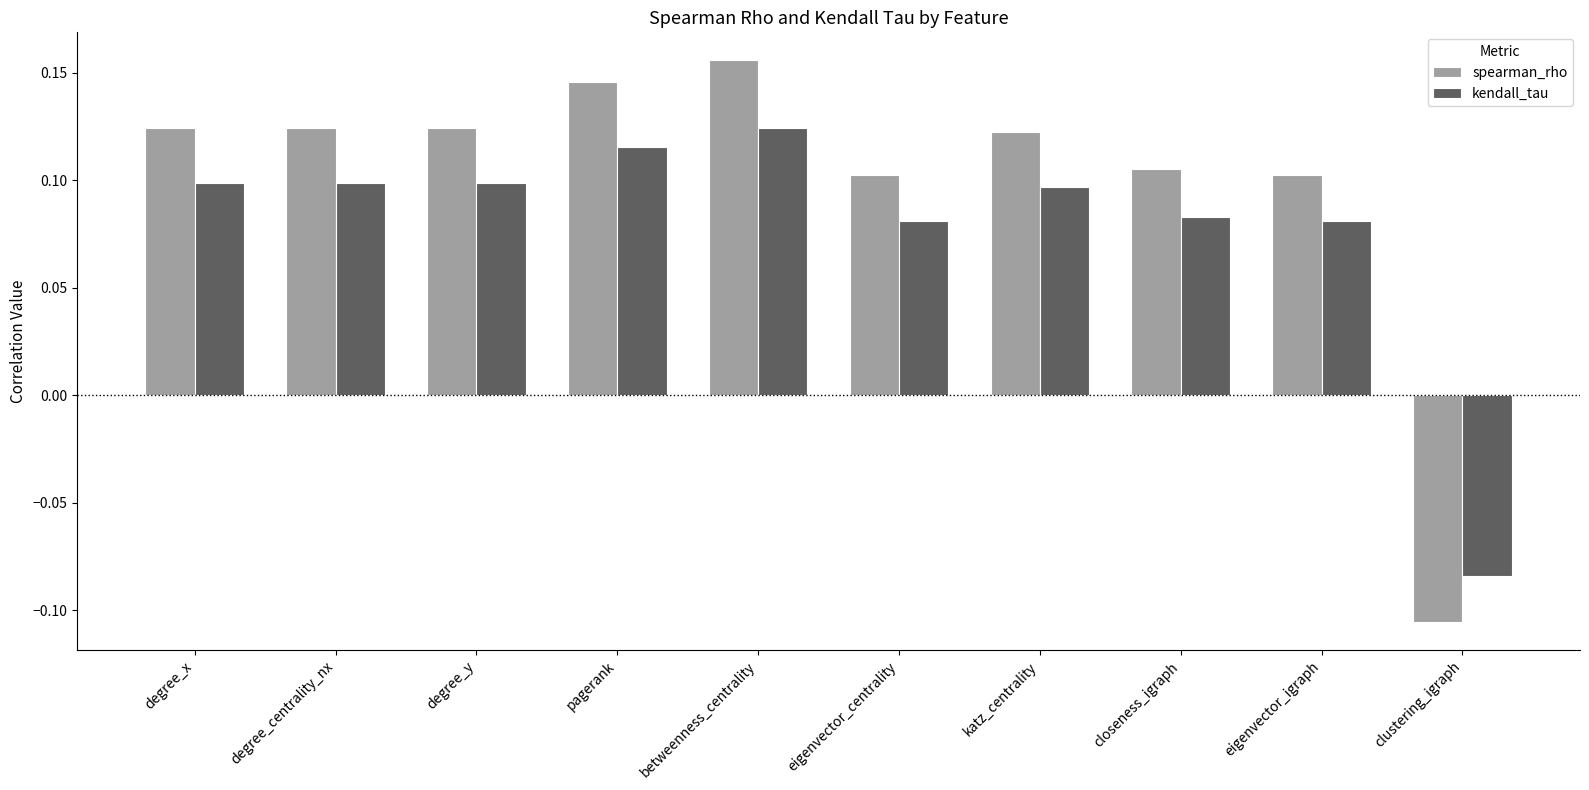

What is the difference between the maximum and minimum values in the spearman_rho series?

0.3